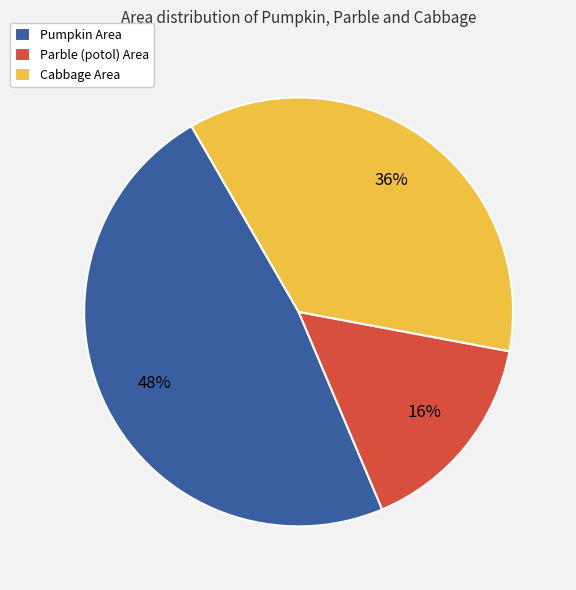

To the nearest percent, what is the difference between the largest and smallest slice percentages?

32%